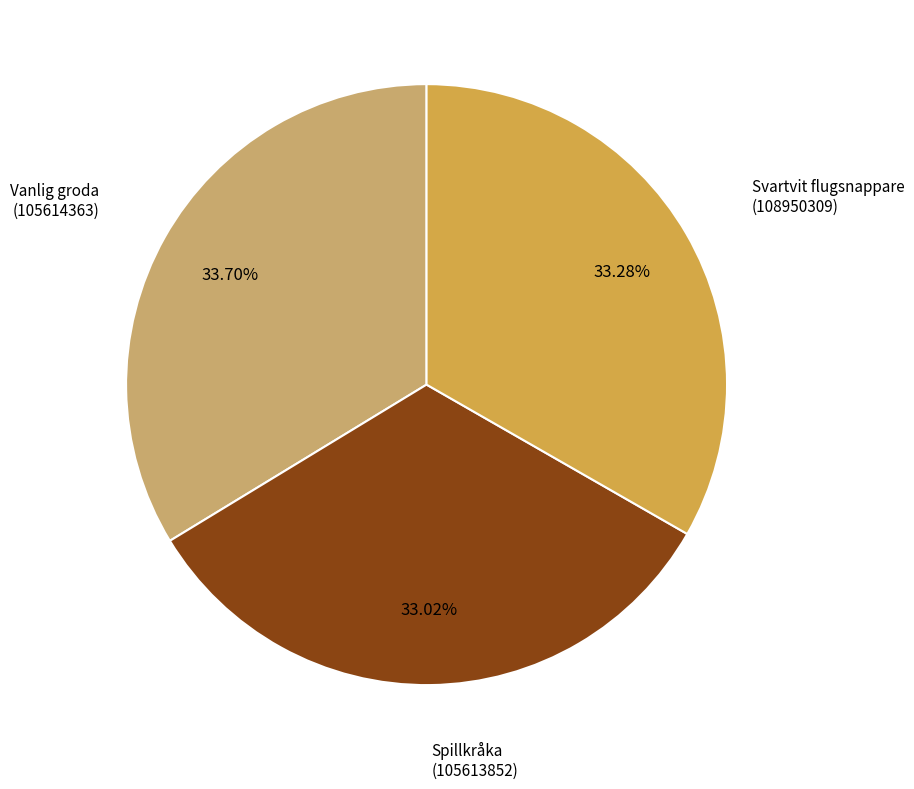

What is the ratio of the value at Svartvit flugsnappare (108950309) to the value at Vanlig groda (105614363)?

1.0